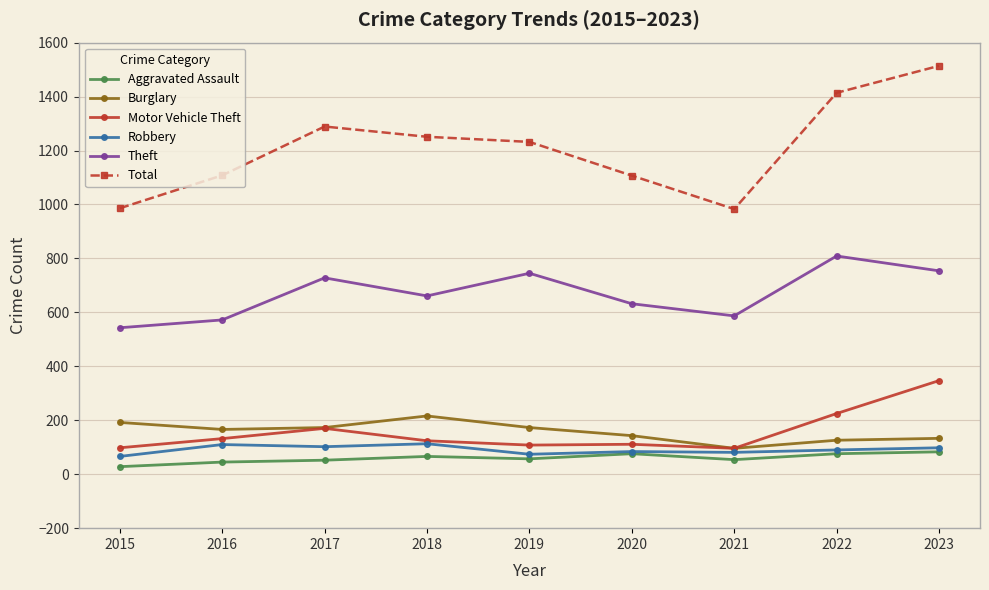

What is the sum of the Aggravated Assault values at 2023 and 2015?

111